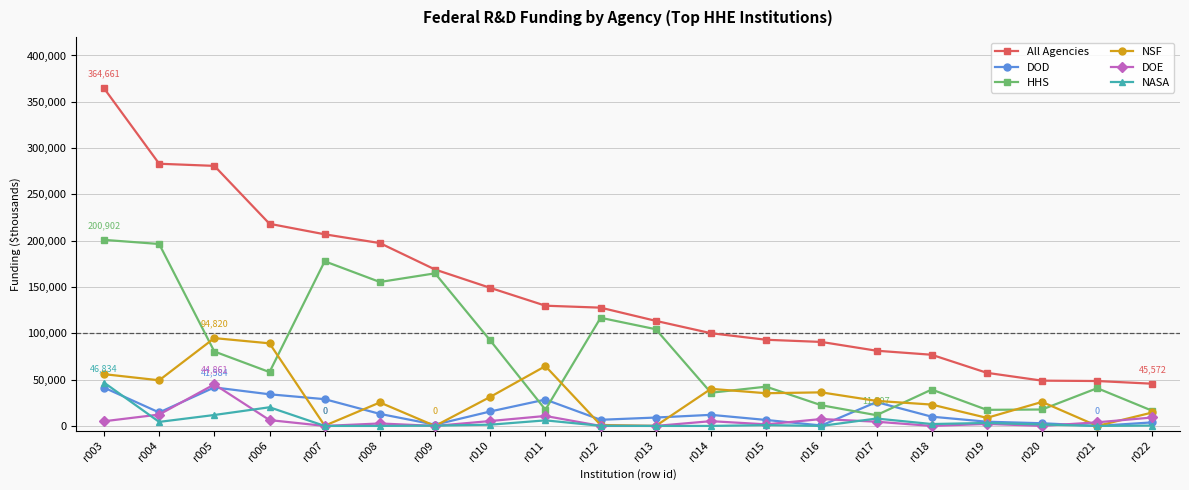

Which series has the largest total across all categories?

All Agencies